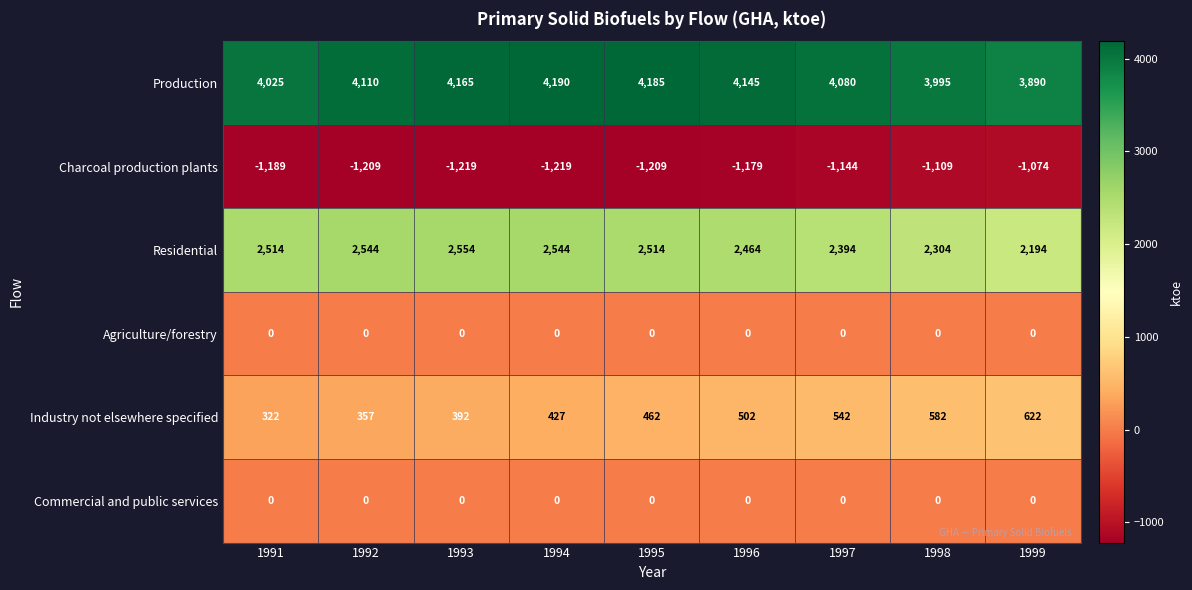

Where does the Charcoal production plants series first go above -1189?

1996